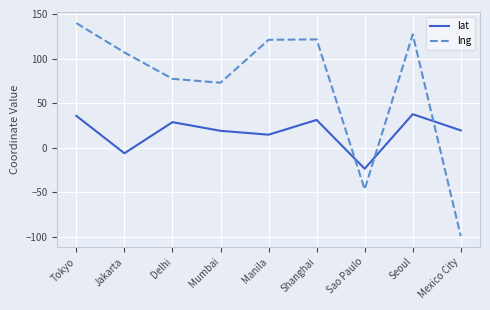

What position from the left is Jakarta?

2